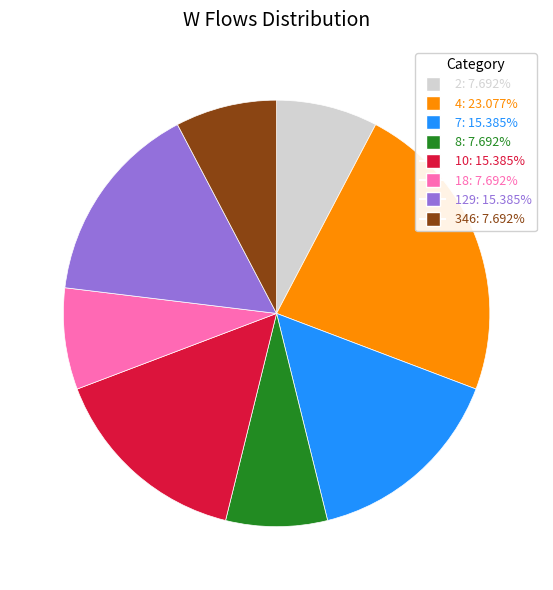

Which slice is the largest?

4